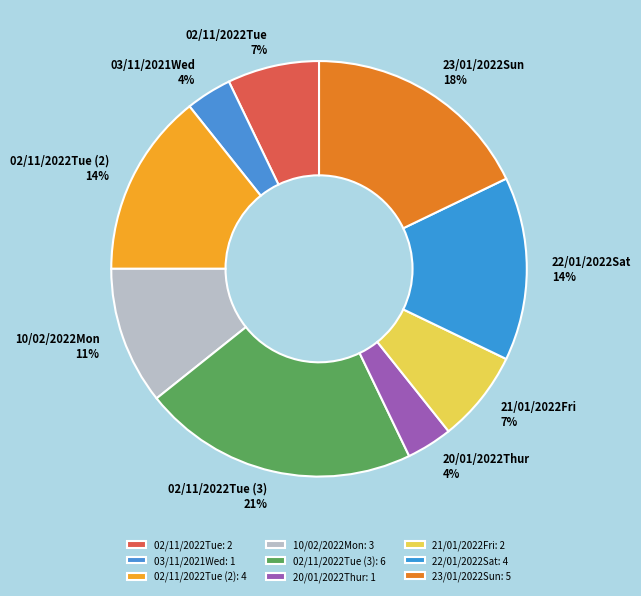

Is the sum of 02/11/2022Tue and 02/11/2022Tue (2) greater than half?

No